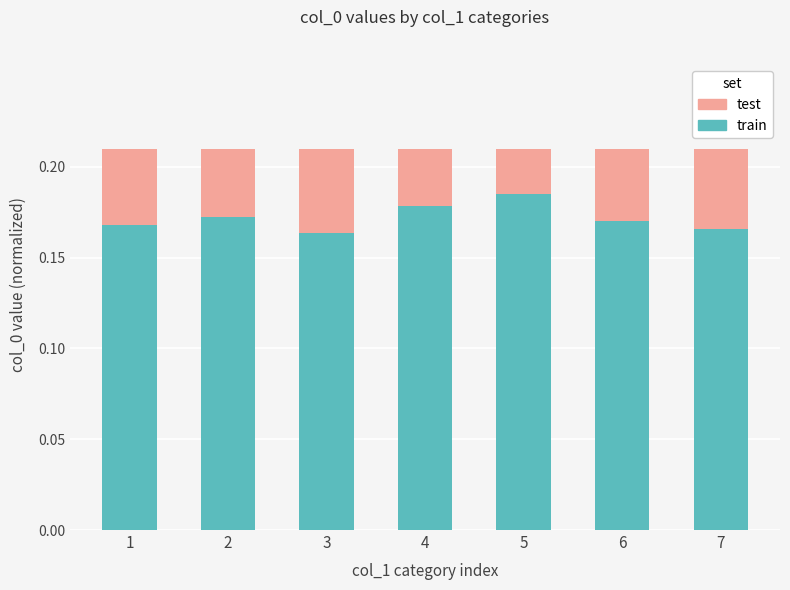

True or false: train has a value of 0.3 at 5.

False